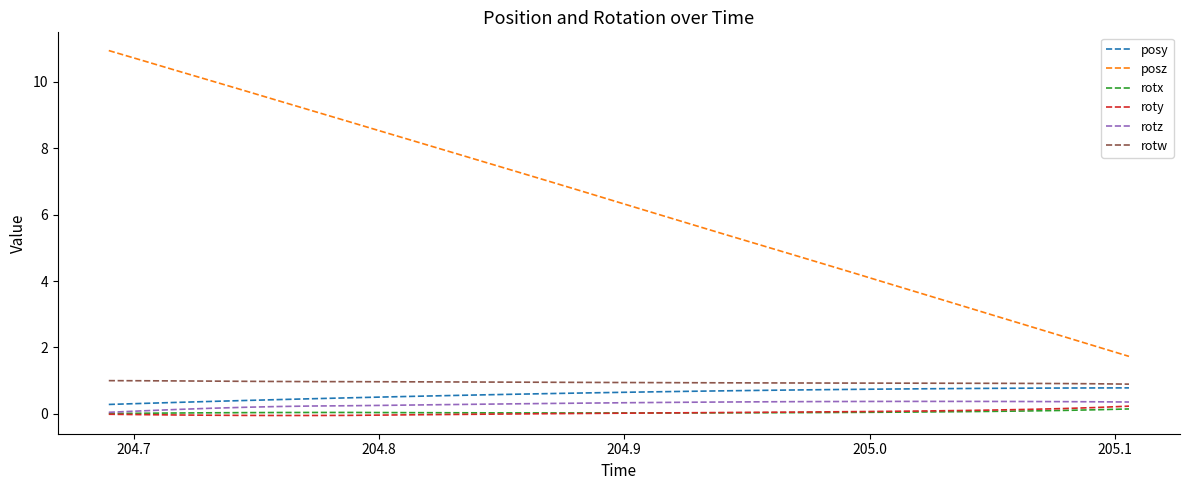

What is the minimum value for posz?

1.7